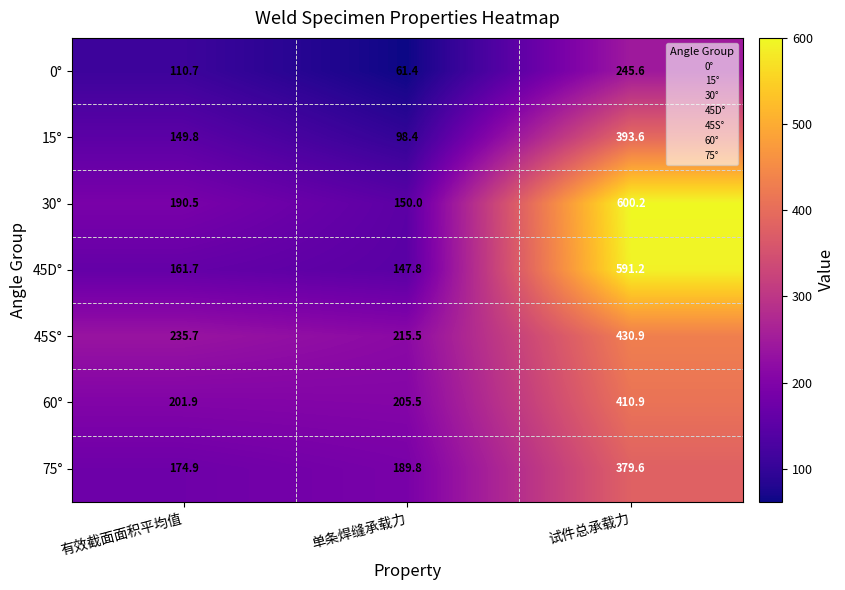

Which series changed the most between 有效截面面积平均值 and 单条焊缝承载力?

15°